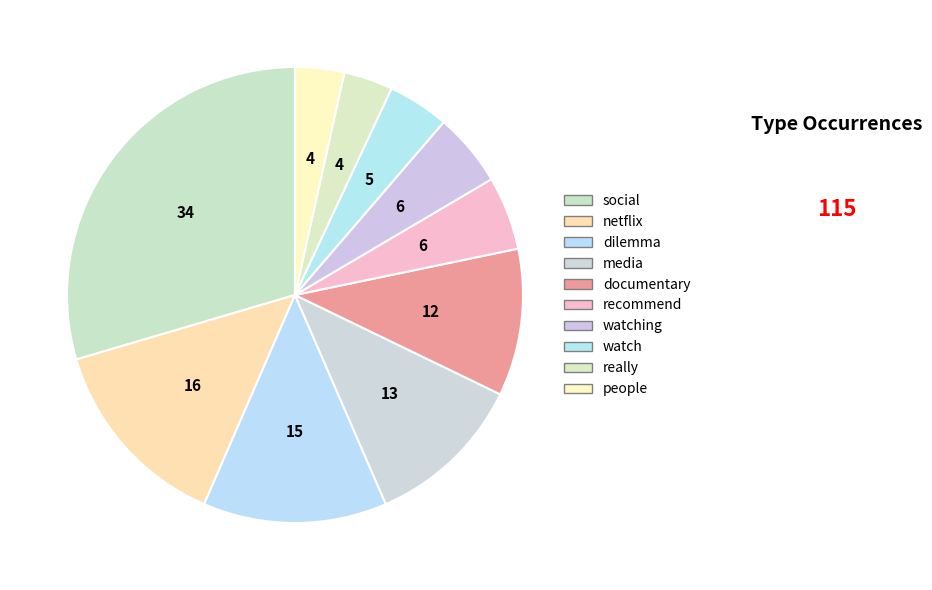

What percentage is the social slice, to the nearest percent?

30%